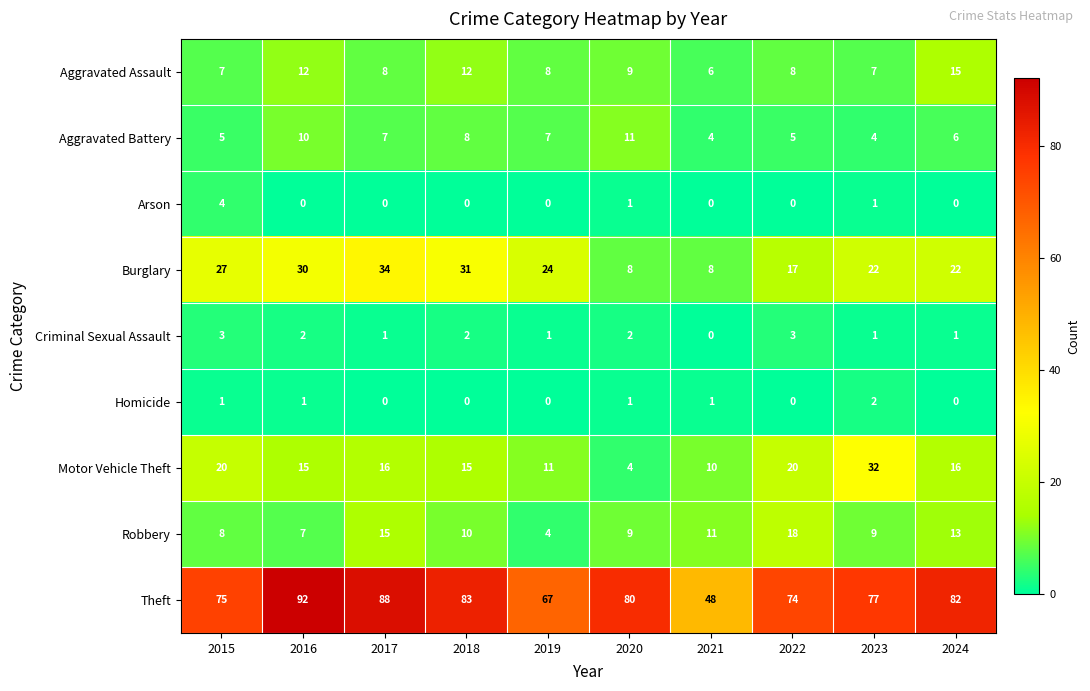

Which series has the largest total across all categories?

Theft